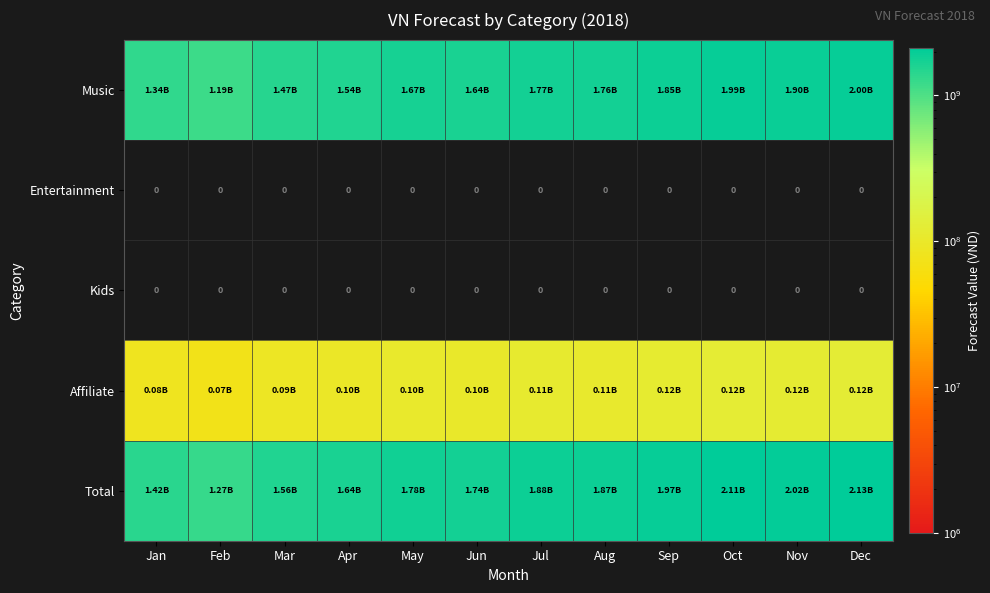

Which series has the largest total across all categories?

Total